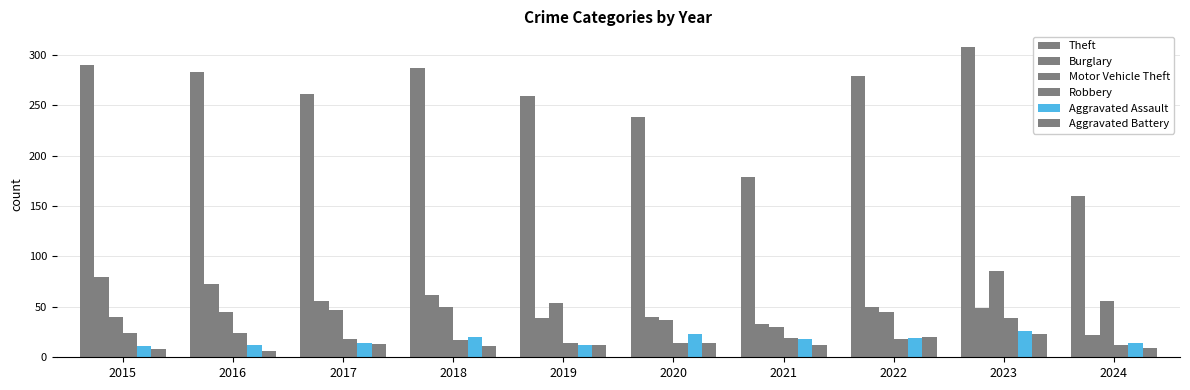

Are the bars grouped side by side (vs. stacked)?

Yes